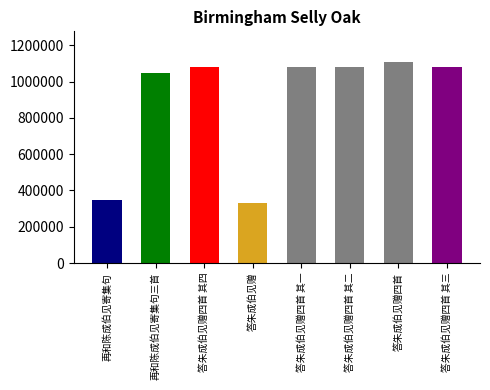

Count the number of categories in the chart.

8